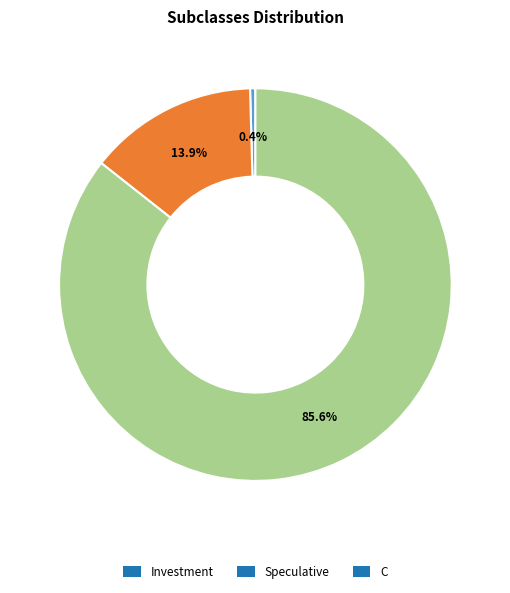

How many segments does this pie chart have?

3